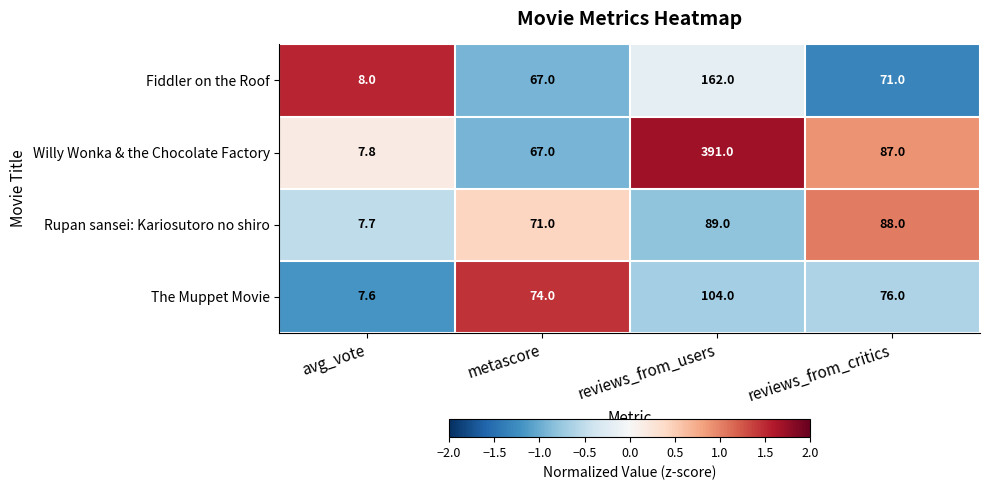

What is the maximum value shown in the chart?

391.0